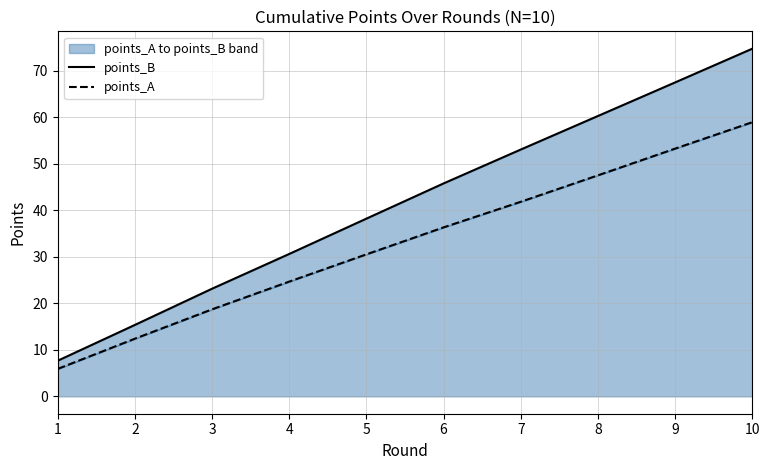

Does the chart have visible grid lines?

Yes